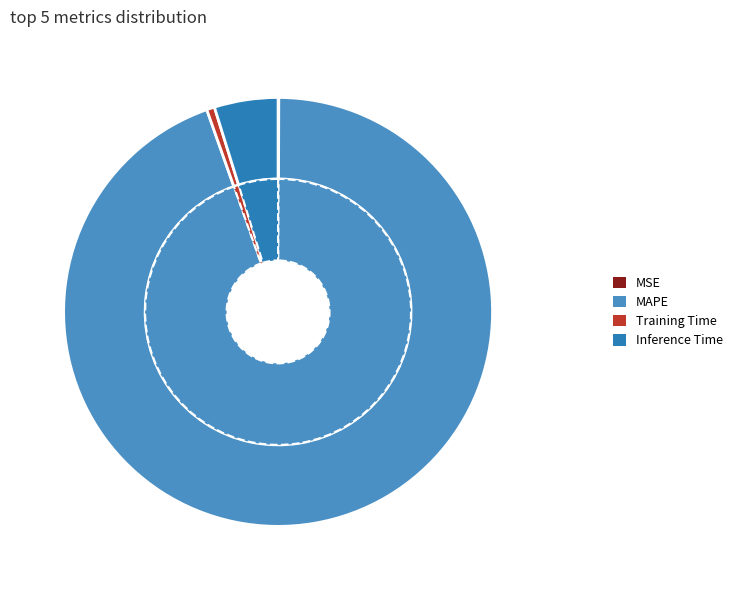

What is the largest slice in the pie chart?

MAPE